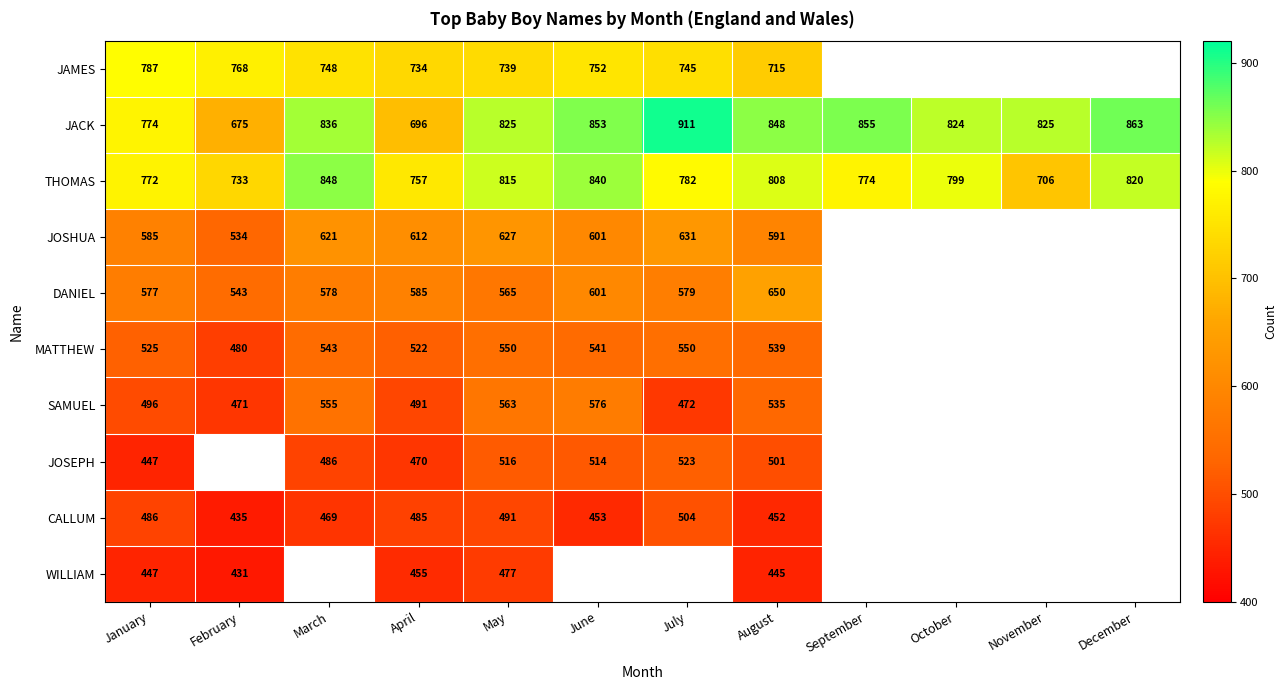

Is it true that THOMAS equals 382.3 at January?

False